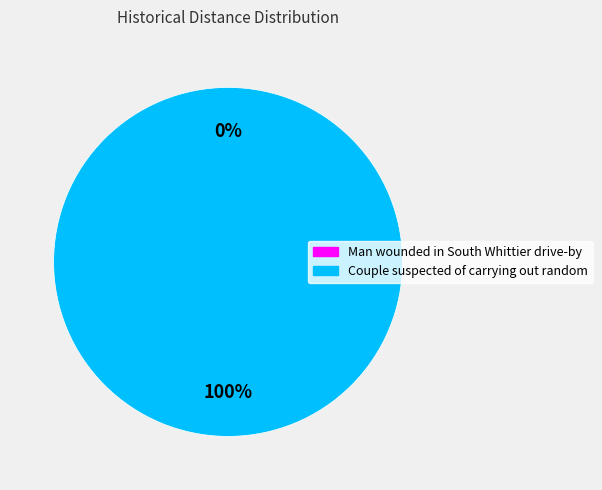

Which slice is the smallest?

Man wounded in South Whittier drive-by